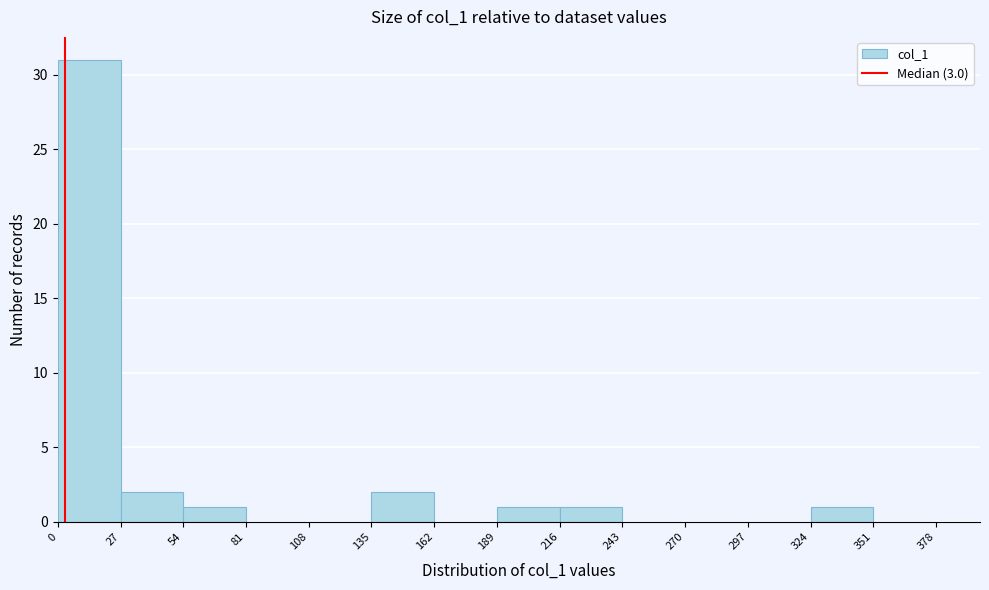

Which range on the x-axis has the tallest bar?

0 to 27